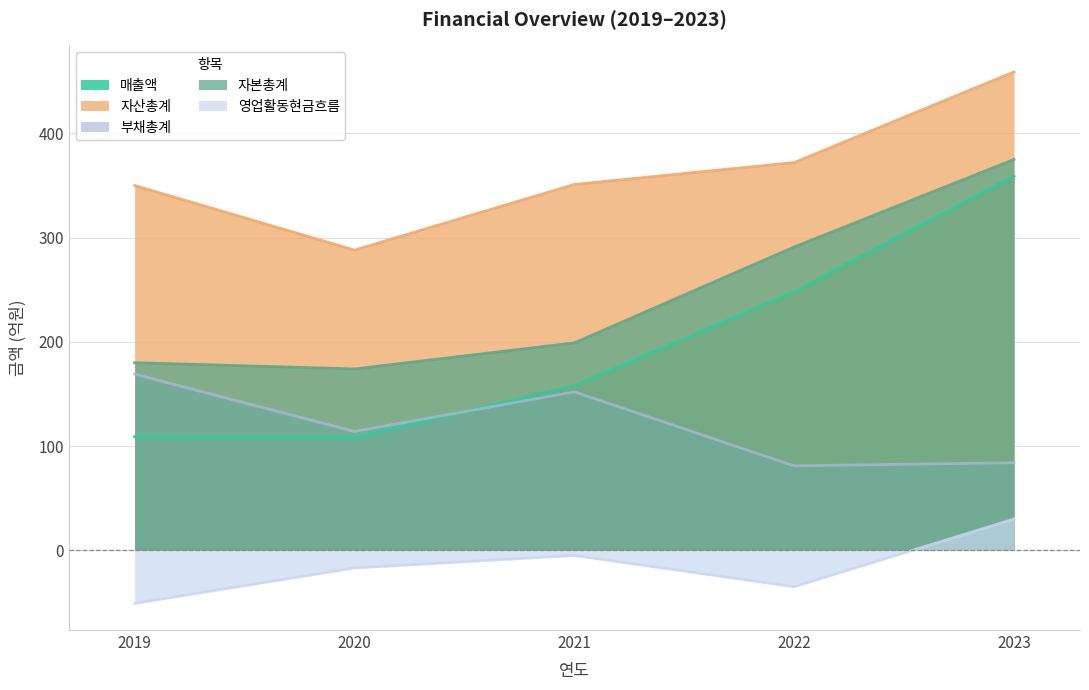

What is the value of the 부채총계 point at the 3rd from the left?

152